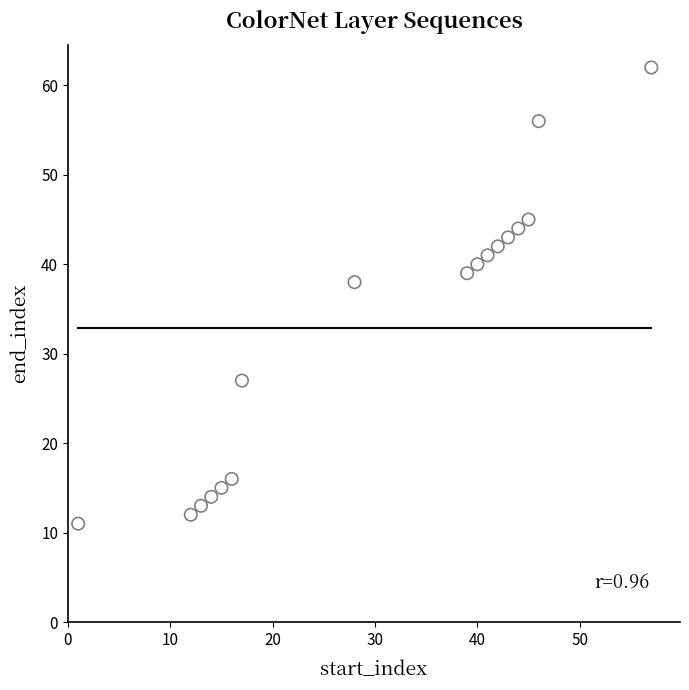

What is the range of X values (max minus min)?

56